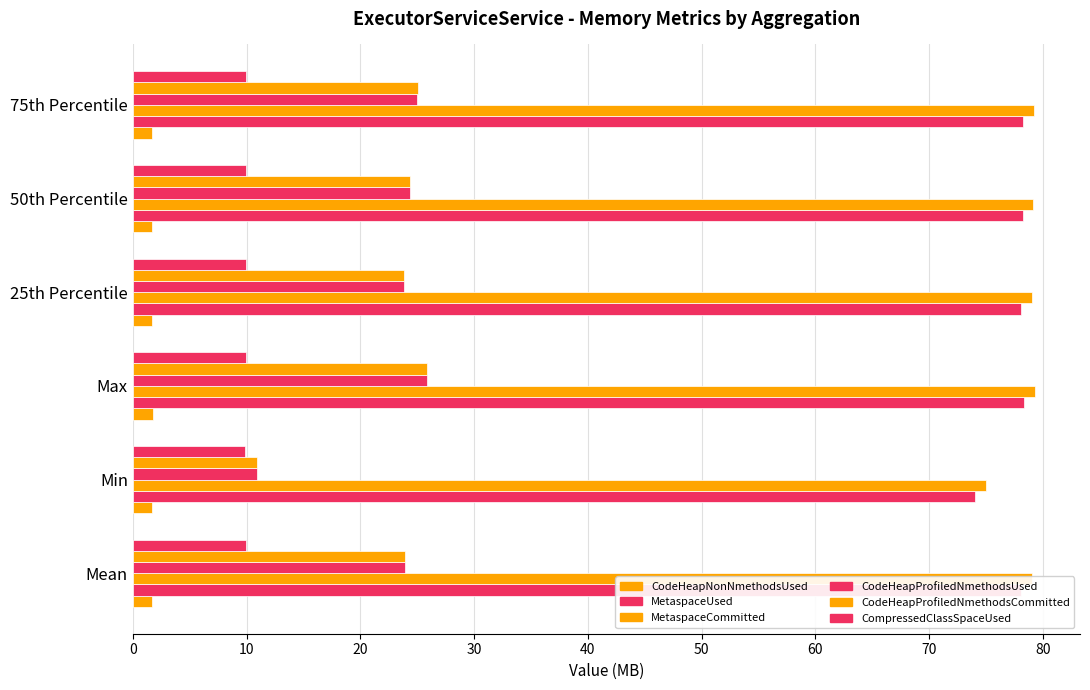

What is the maximum value for MetaspaceCommitted?

79.3